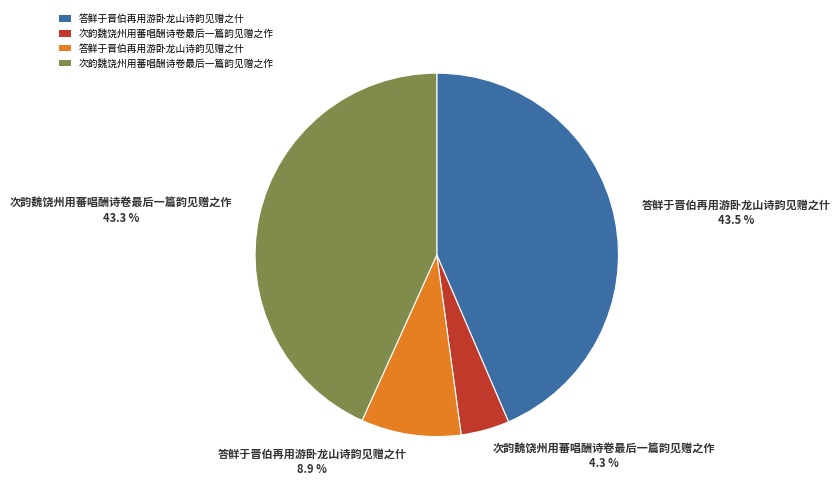

Is there a majority slice in this chart?

No